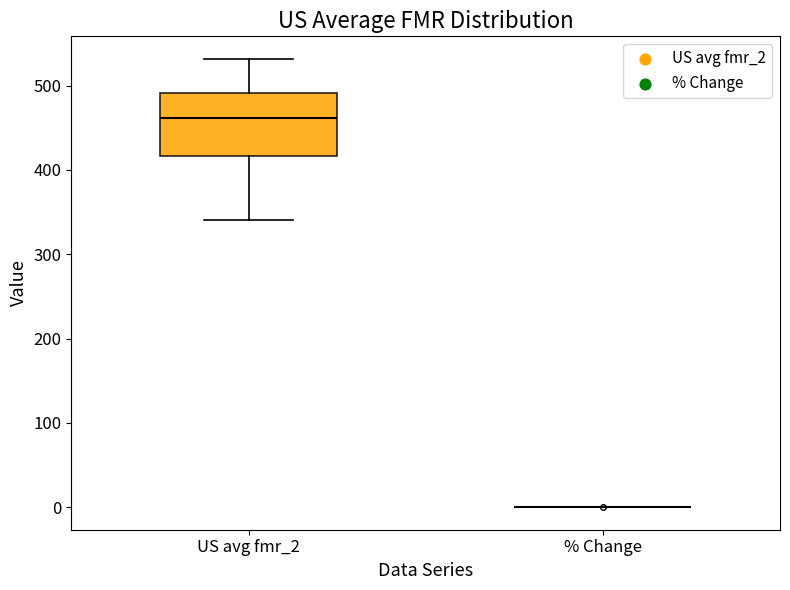

Where does the median line of the box for US avg fmr_2 sit on the y-axis? The values are not printed on the chart, so give them approximately, as read against the axis.

460